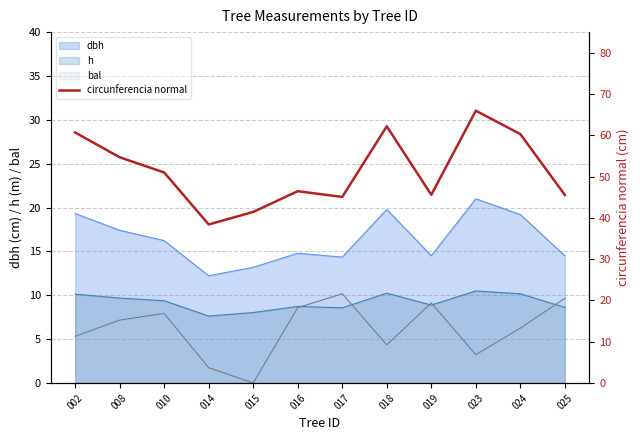

Rank the categories by value from lowest to highest.

014, 015, 017, 025, 019, 016, 010, 008, 024, 002, 018, 023